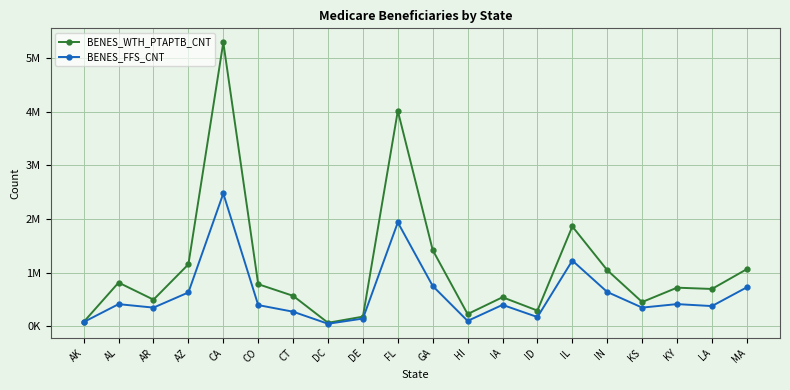

True or false: BENES_WTH_PTAPTB_CNT and BENES_FFS_CNT intersect in this chart.

False